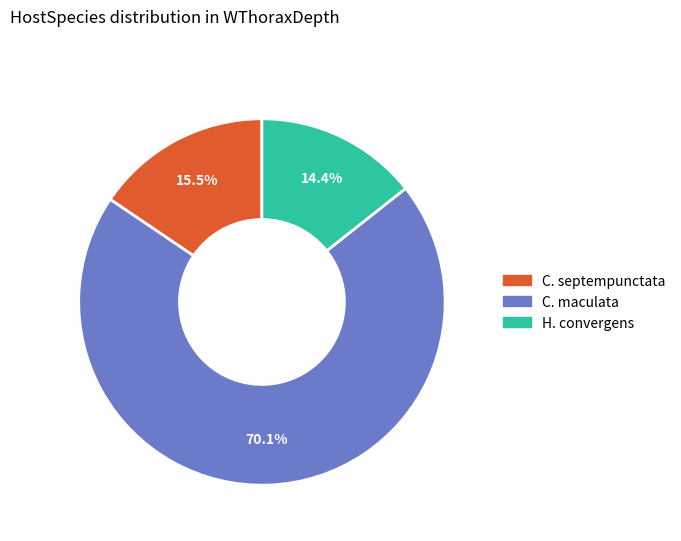

Which slice is the smallest?

H. convergens